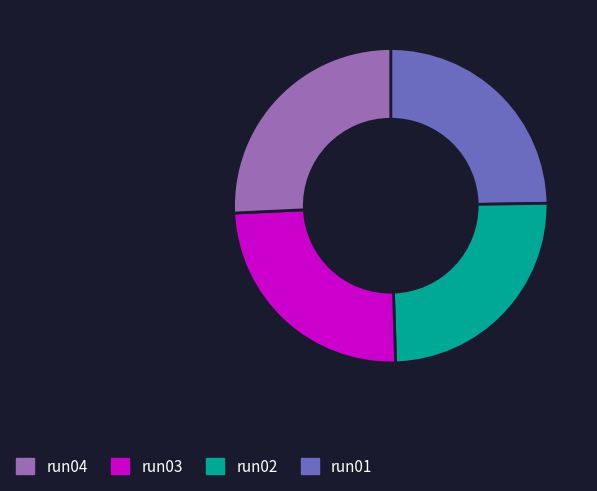

Does any single category account for the majority?

No